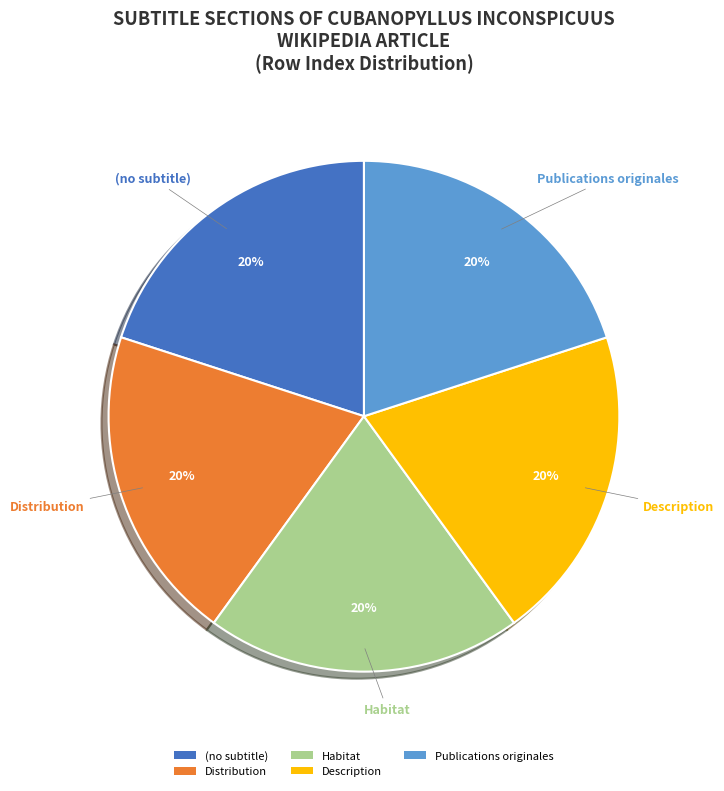

To the nearest percent, what is the average slice percentage?

20%